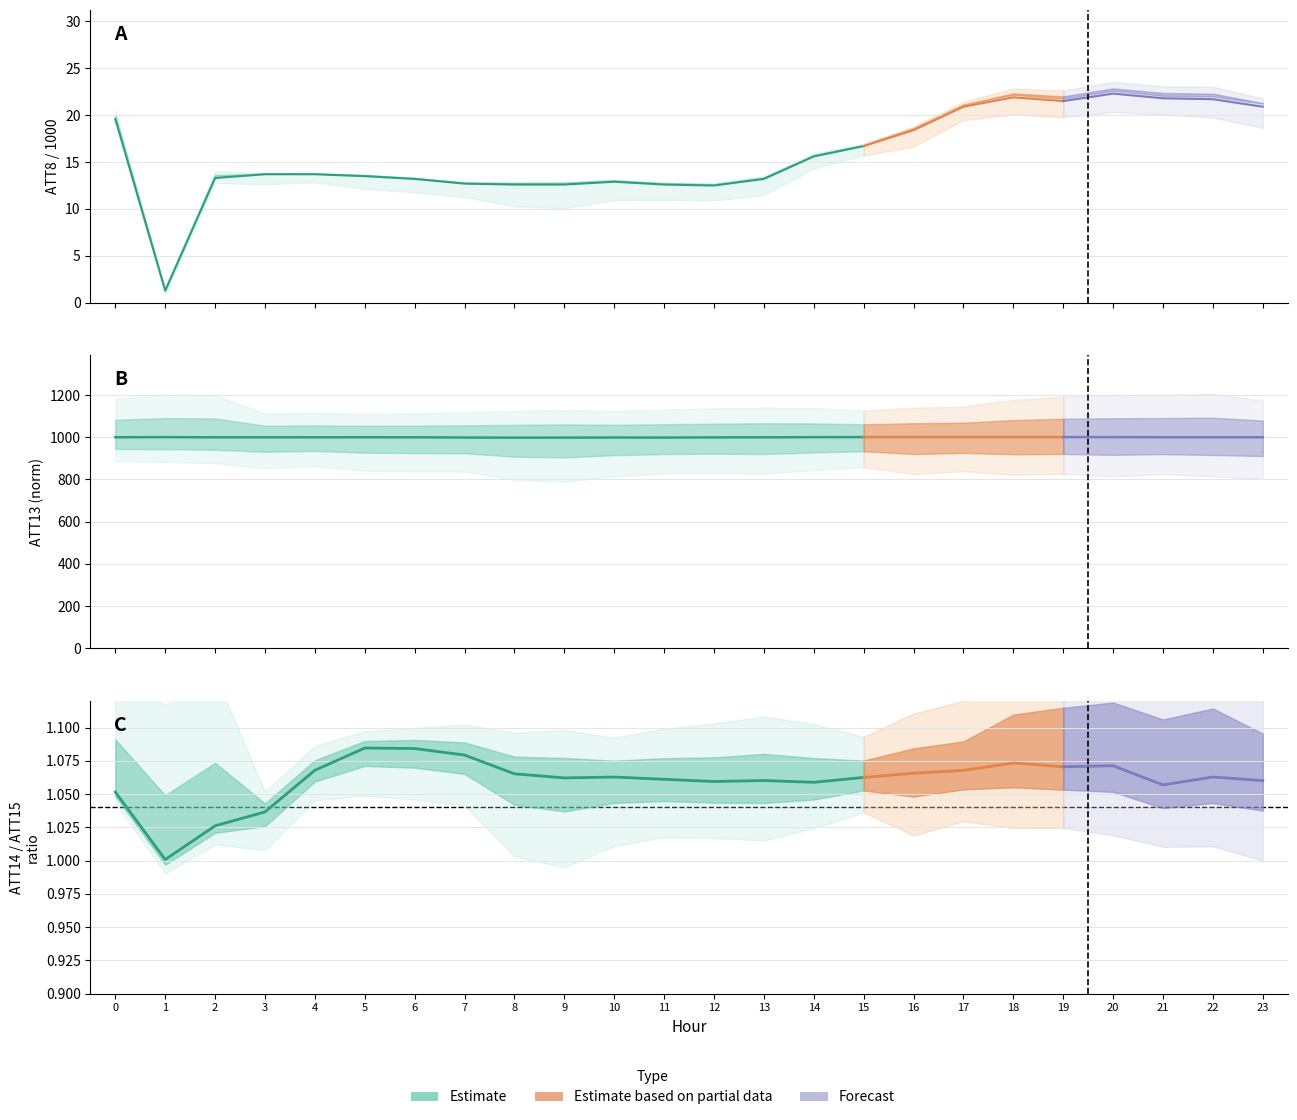

Which series has the largest total across all categories?

ATT13 (norm)